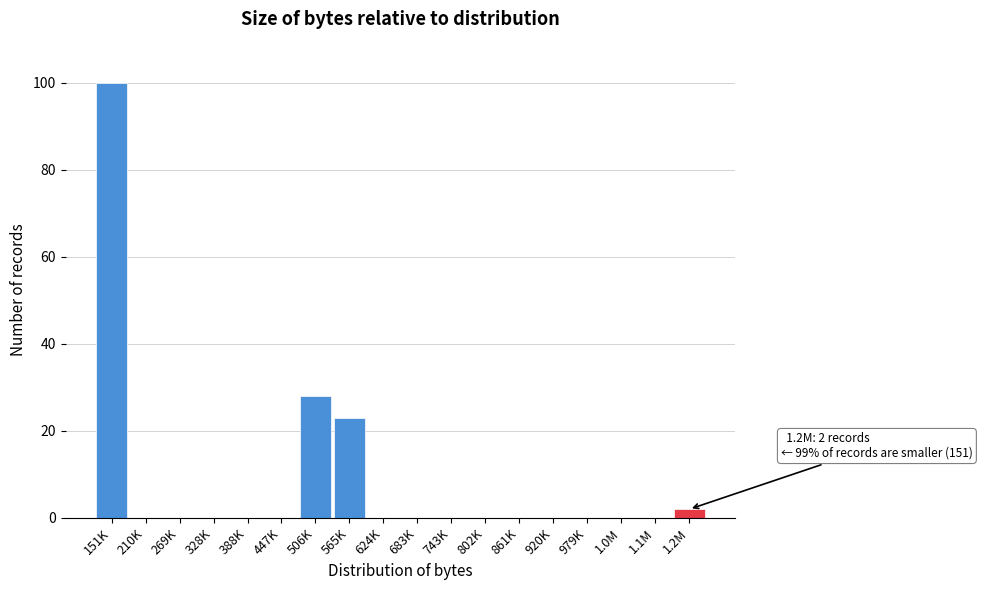

Reading left to right, what are all the values shown in this chart?

151K=100	210K=0	269K=0	328K=0	388K=0	447K=0	506K=28	565K=23	624K=0	683K=0	743K=0	802K=0	861K=0	920K=0	979K=0	1.0M=0	1.1M=0	1.2M=2